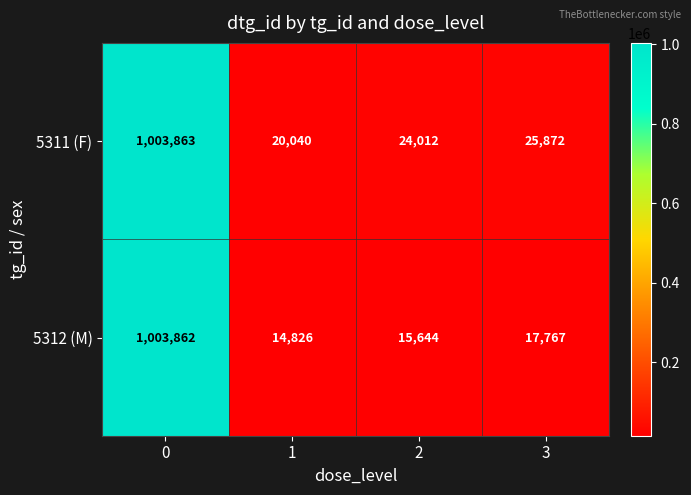

Reading left to right, list all the values displayed in this chart.

5311 (F): 1003863	20040	24012	25872
5312 (M): 1003862	14826	15644	17767